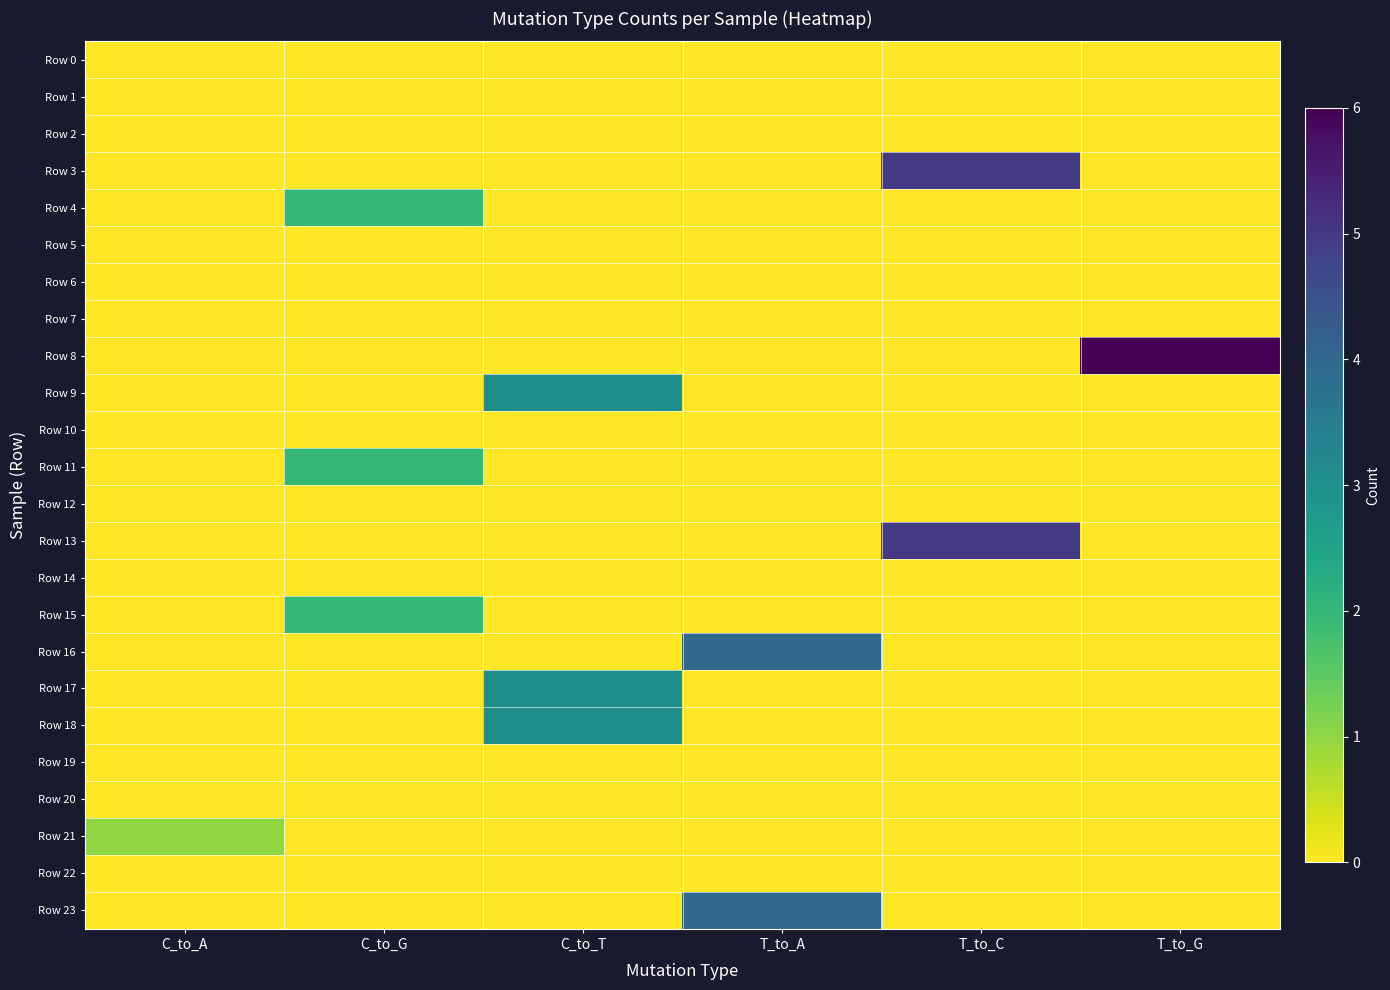

What is the spread (max minus min) of values at T_to_G?

6